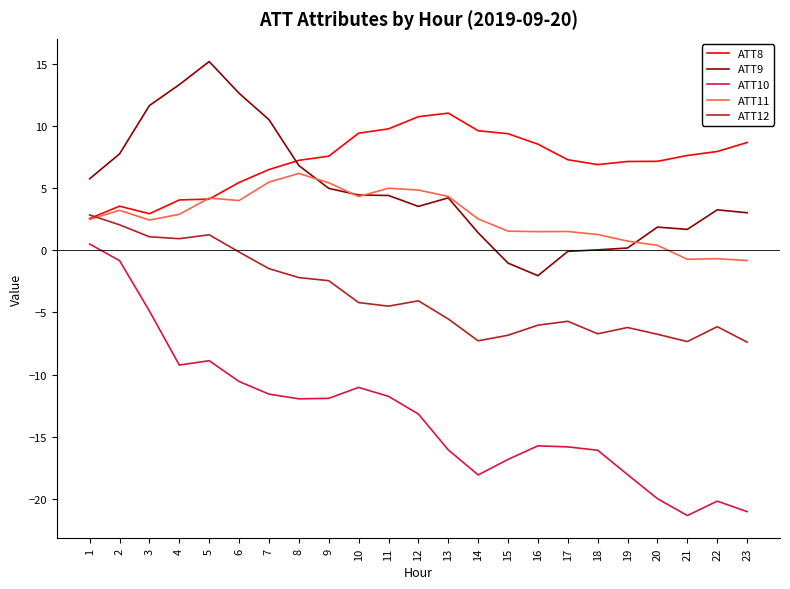

True or false: ATT10 and ATT9 intersect in this chart.

False